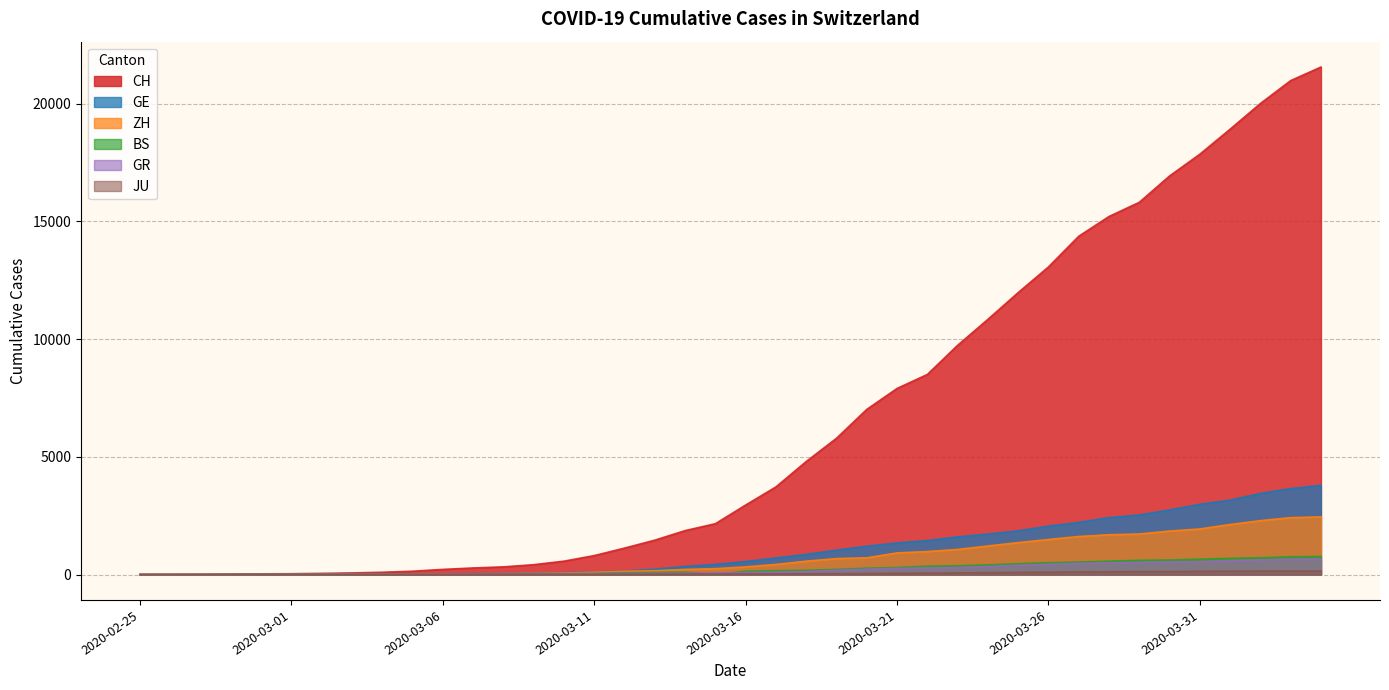

What position from the left is 2020-03-28?

33